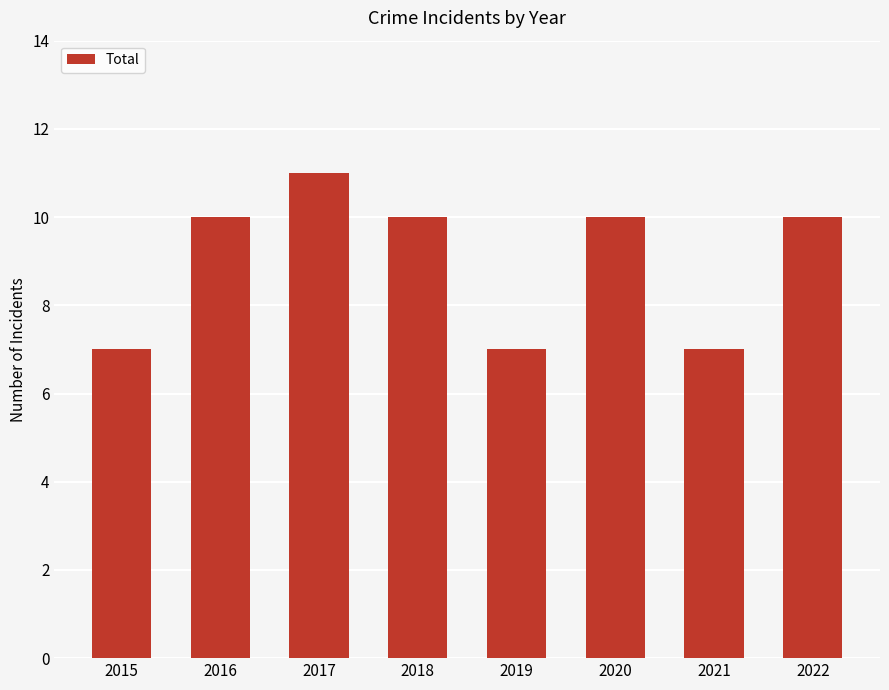

What is the value of the 3rd bar from the left?

11